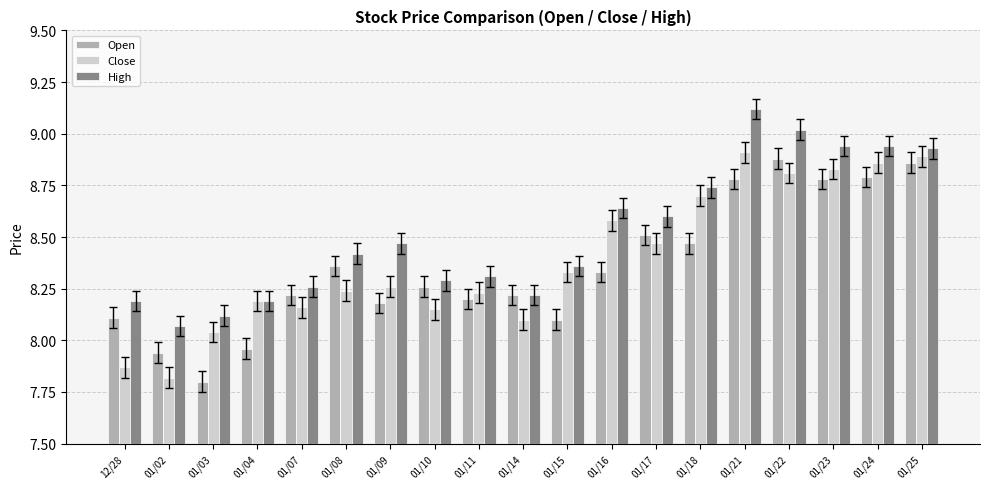

What is the label of the 13th bar from the left?

01/17